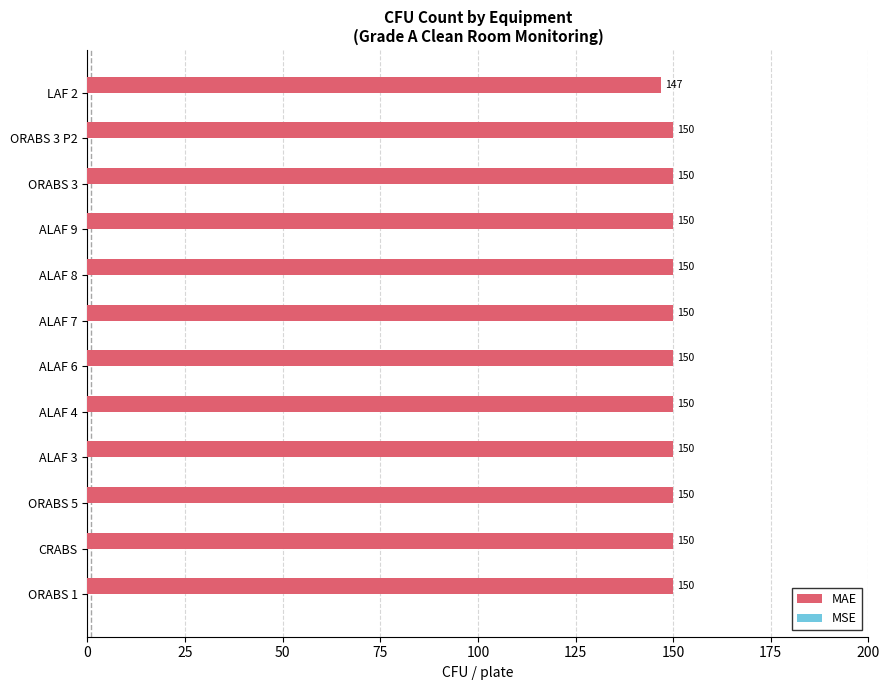

The value at ALAF 9 is 150. True or false?

True